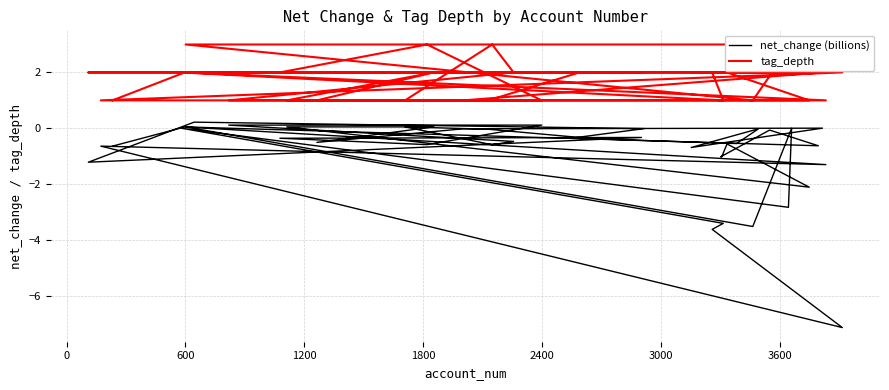

What is the sum of all tag_depth values?

72.0